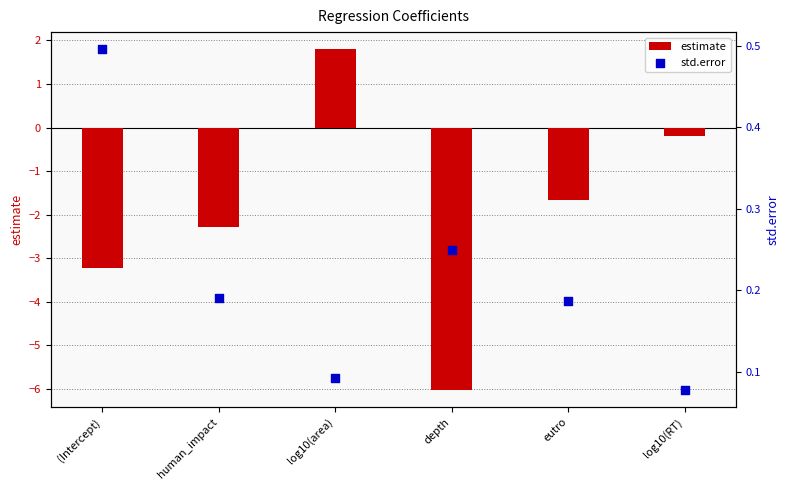

Is the value of std.error at eutro greater than the value of estimate at human_impact?

Yes